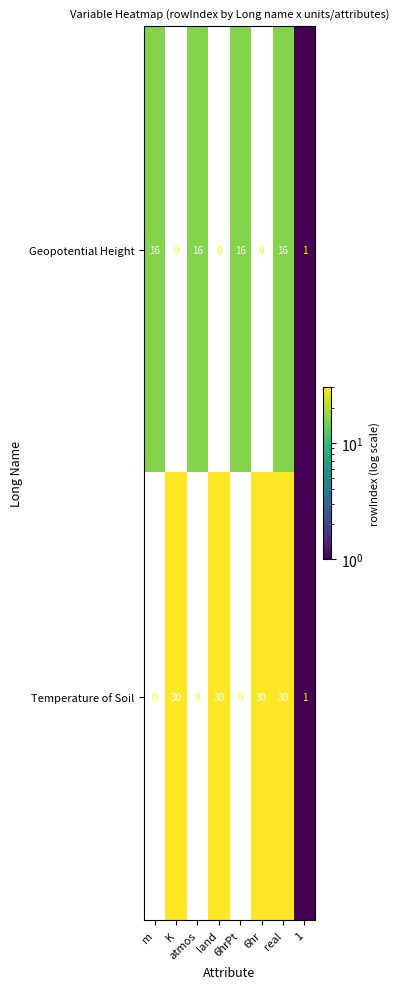

Is the value of Temperature of Soil at K greater than the value of Geopotential Height at 6hrPt?

Yes